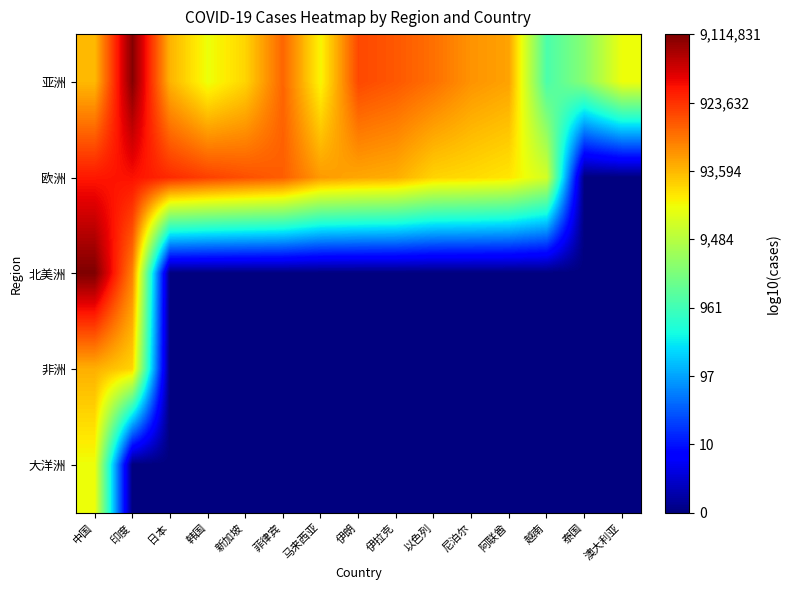

Which series has the widest spread of values?

北美洲